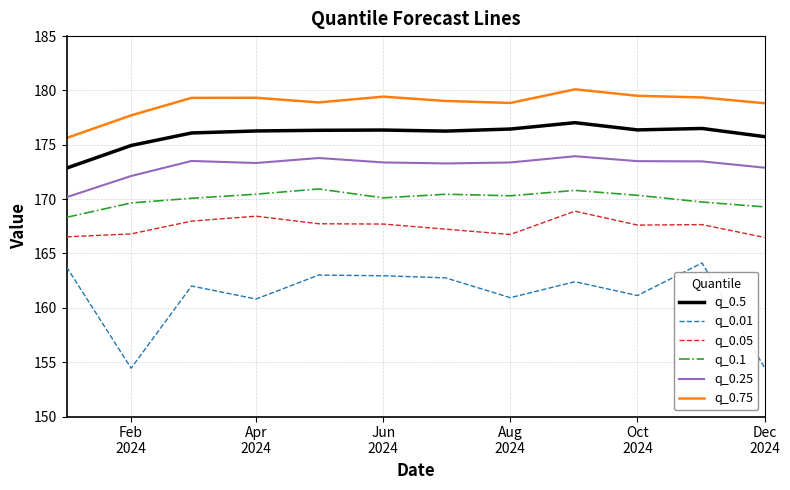

Which series has the largest total across all categories?

q_0.75